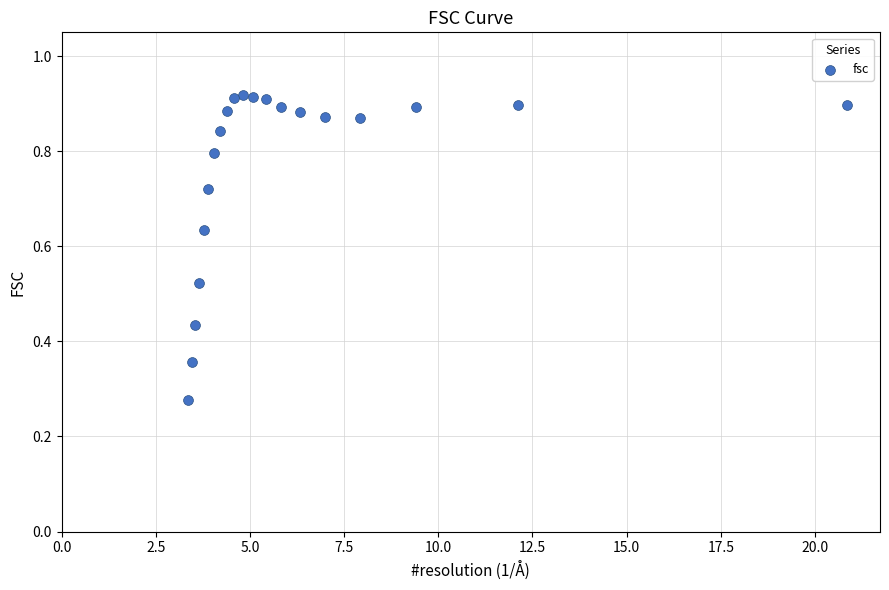

What is the range of X values (max minus min)?

17.5